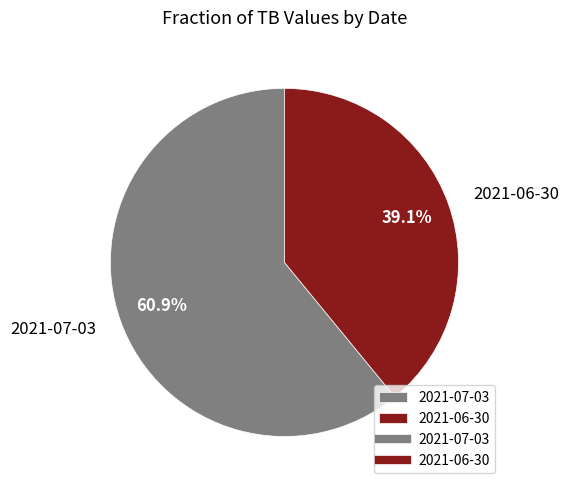

Is 2021-06-30 the majority of the pie?

No